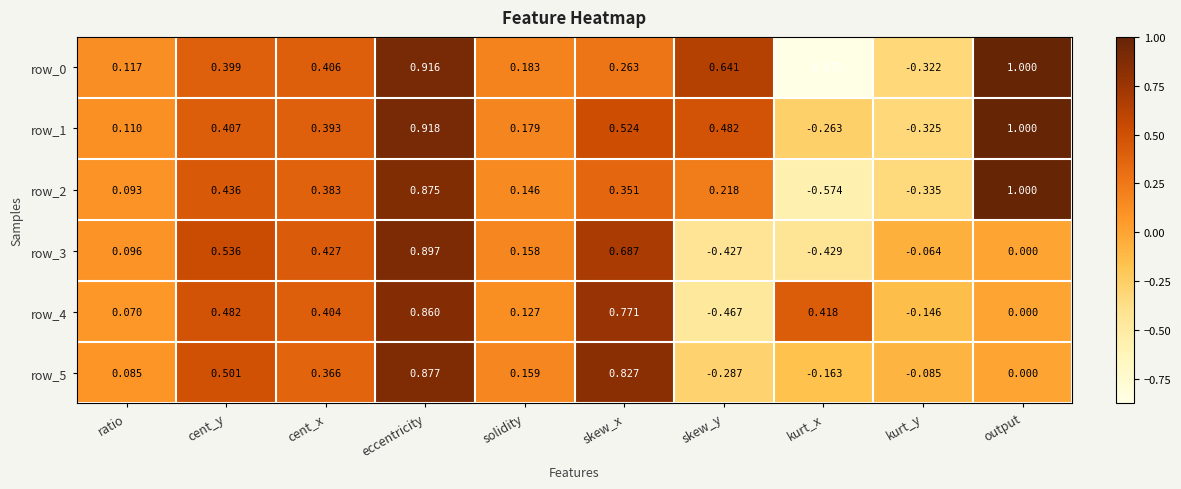

At kurt_y, list the series in order from largest to smallest.

row_3, row_5, row_4, row_0, row_1, row_2